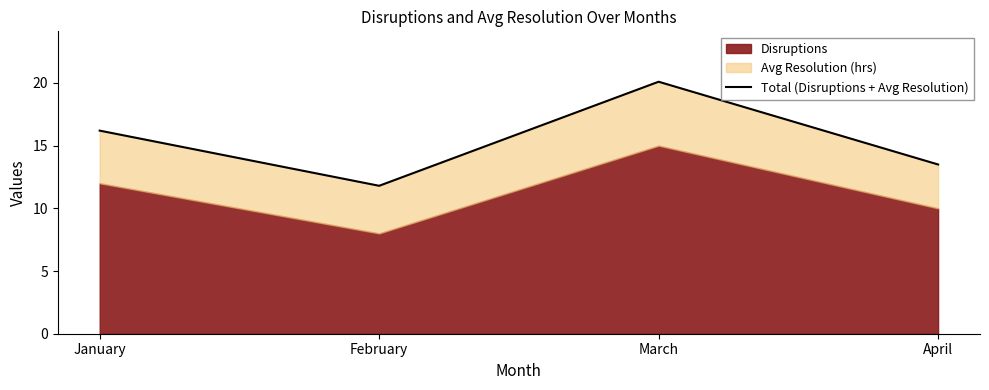

What is the ratio of the value at February to the value at April?

0.9